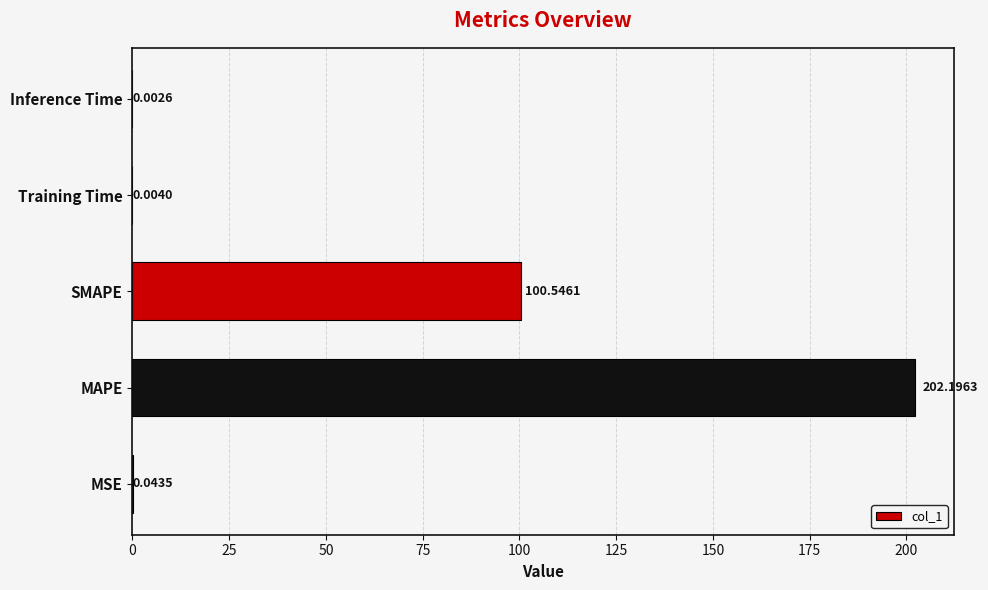

What is the sum of all values?

302.8